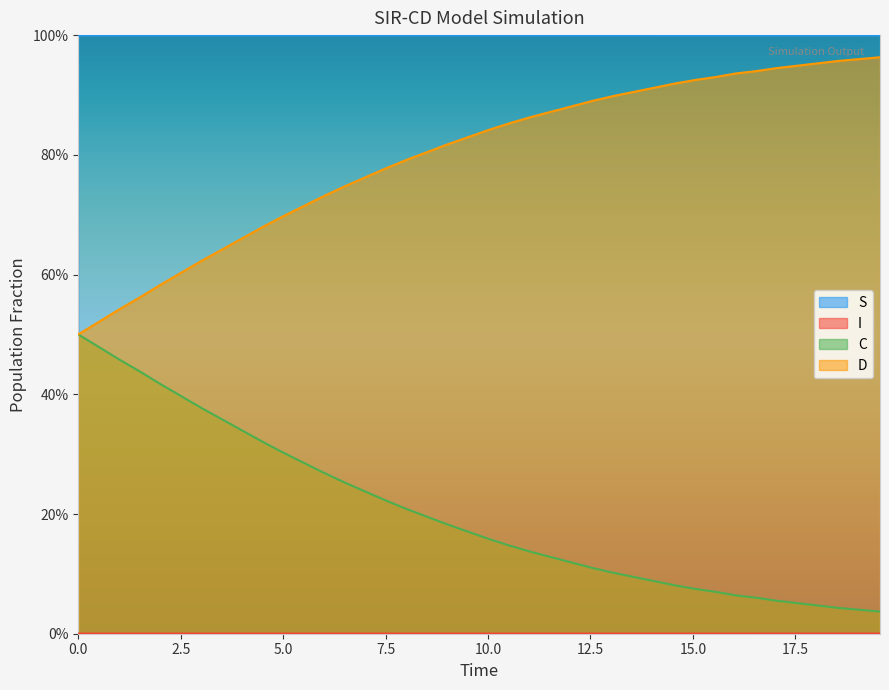

Which series has the largest total across all categories?

S